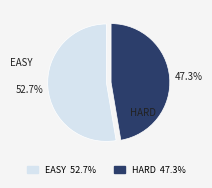

Approximately how many times larger is the value at HARD compared to EASY?

0.9